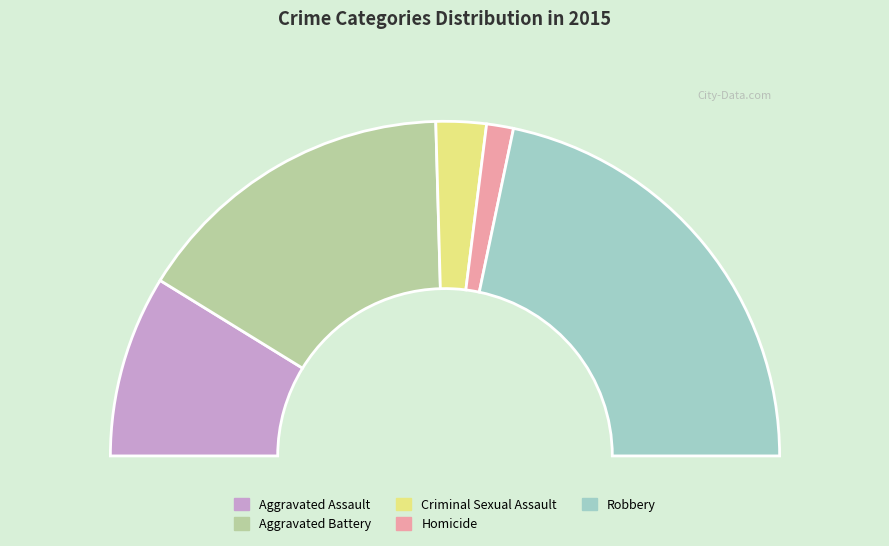

Is there any slice that represents more than half of the pie?

No